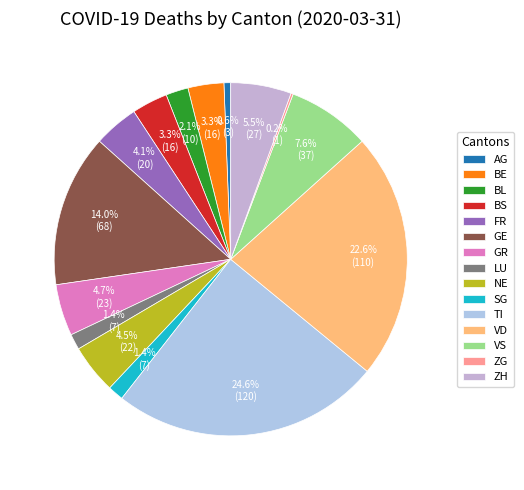

What portion of the pie excludes VS?

92.4%